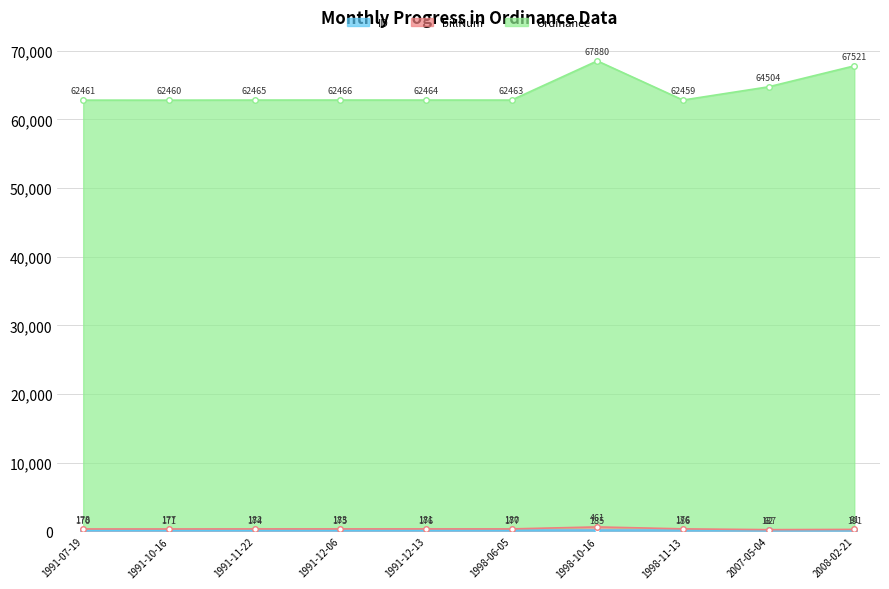

True or false: Ordinance has a value of 64753 at 2007-05-04.

True